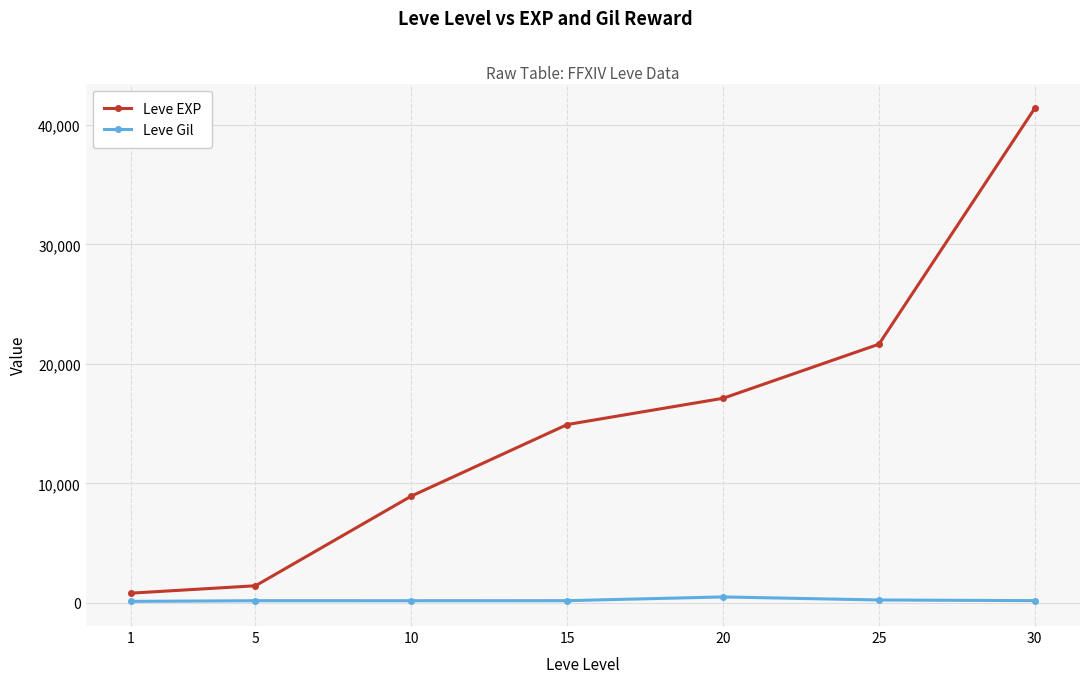

How many series are shown in this chart?

2